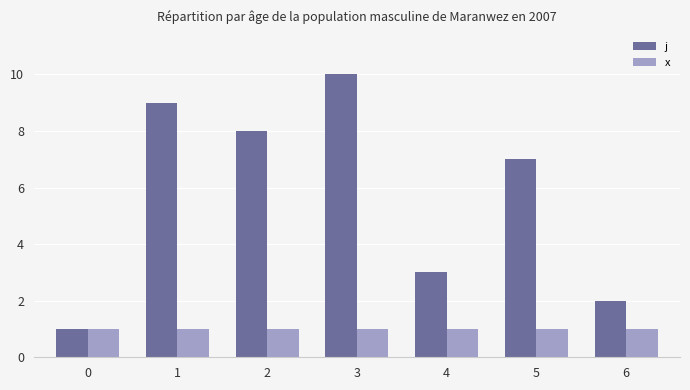

What is the average value of the x series?

1